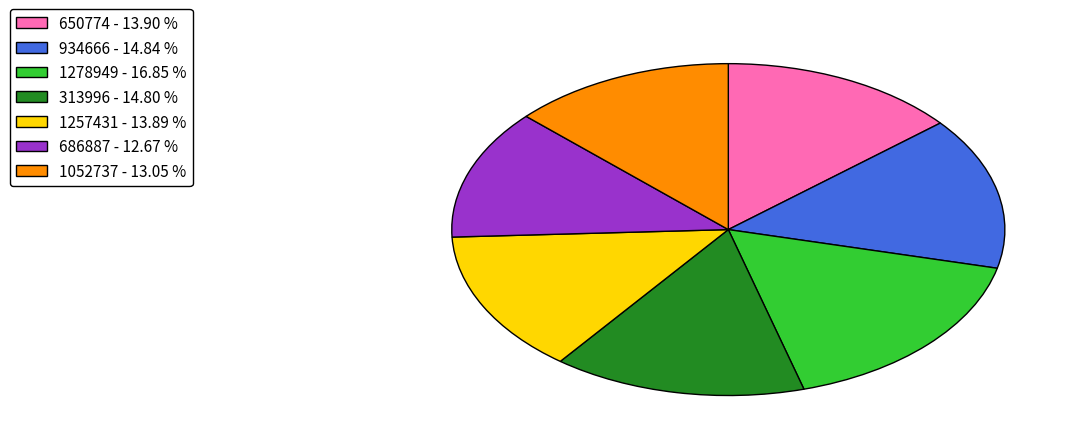

True or false: 686887 accounts for 18% of the total.

False